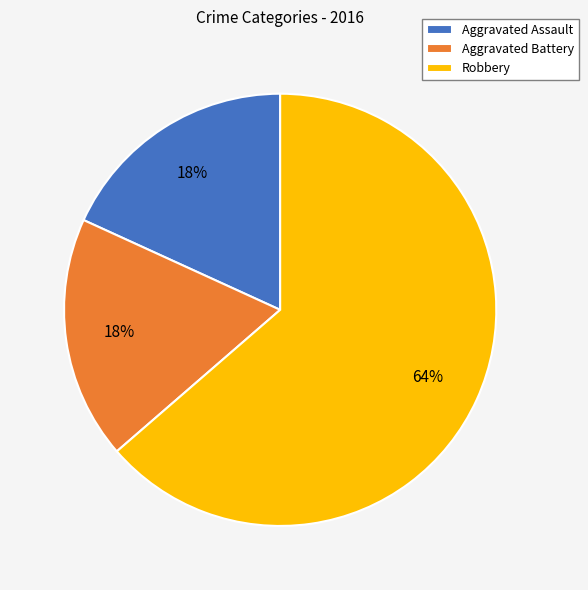

To the nearest percent, what is the combined percentage of Robbery and Aggravated Battery?

82%